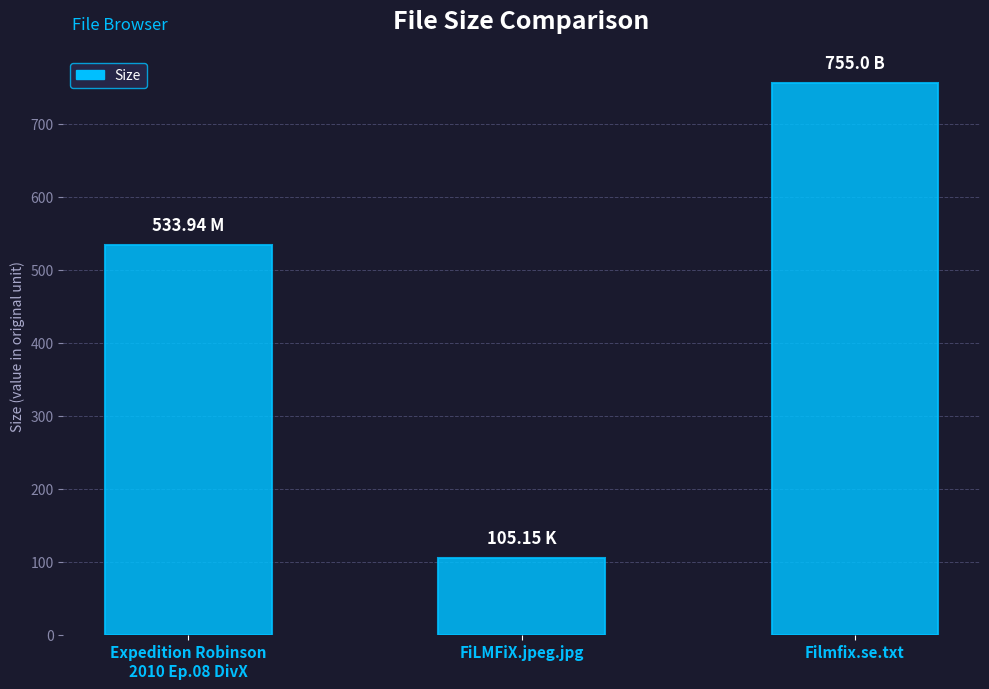

Is it true that the value at Expedition Robinson
2010 Ep.08 DivX is 533.9?

True